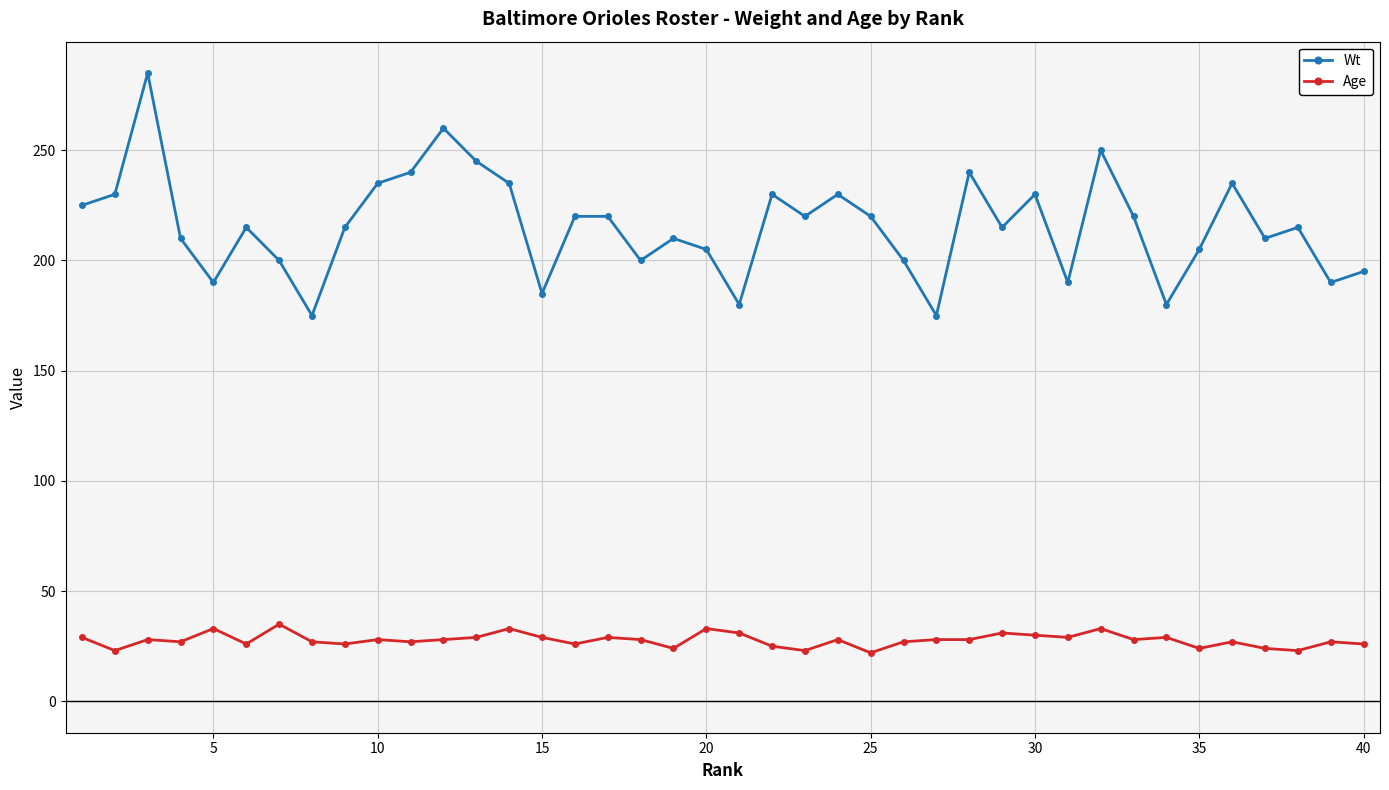

How many distinct data groups are displayed?

2